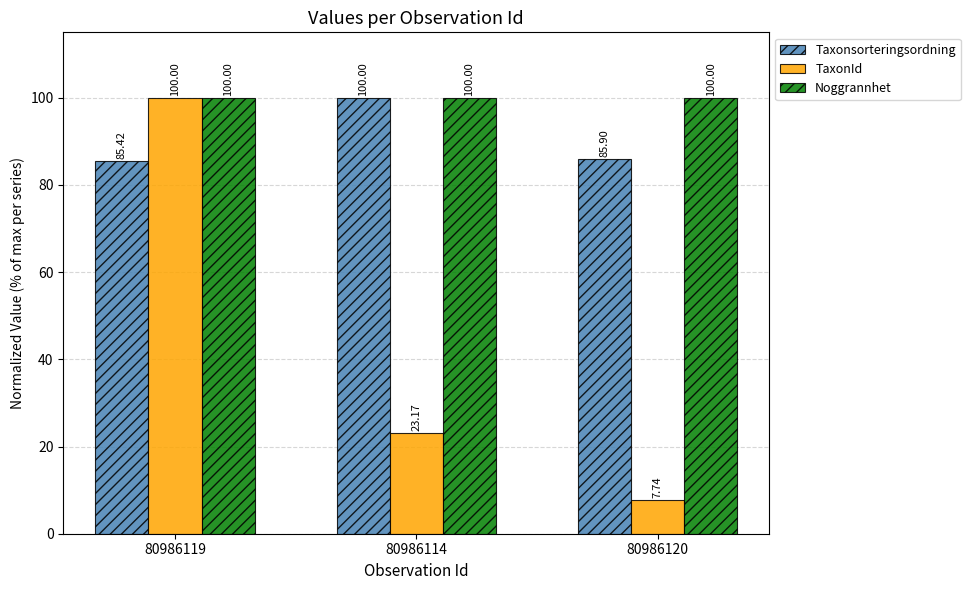

At which label does TaxonId reach its minimum?

80986120